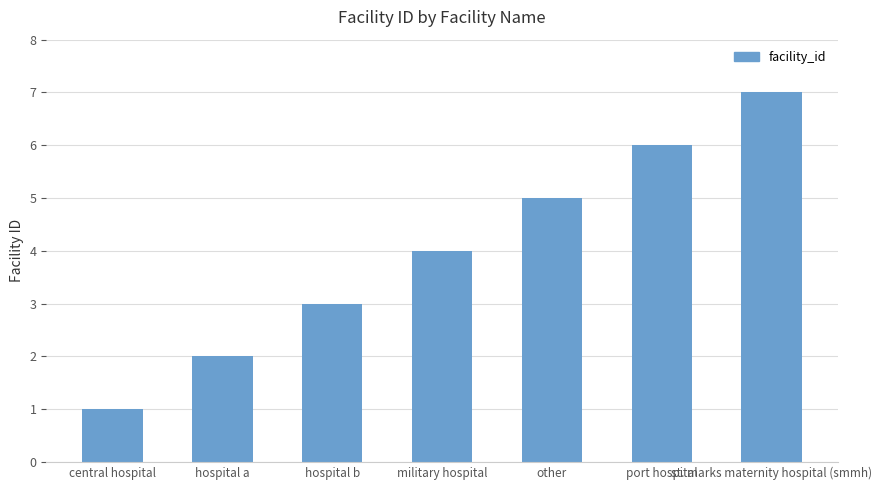

Between st. marks maternity hospital (smmh) and hospital a, which is larger?

st. marks maternity hospital (smmh)